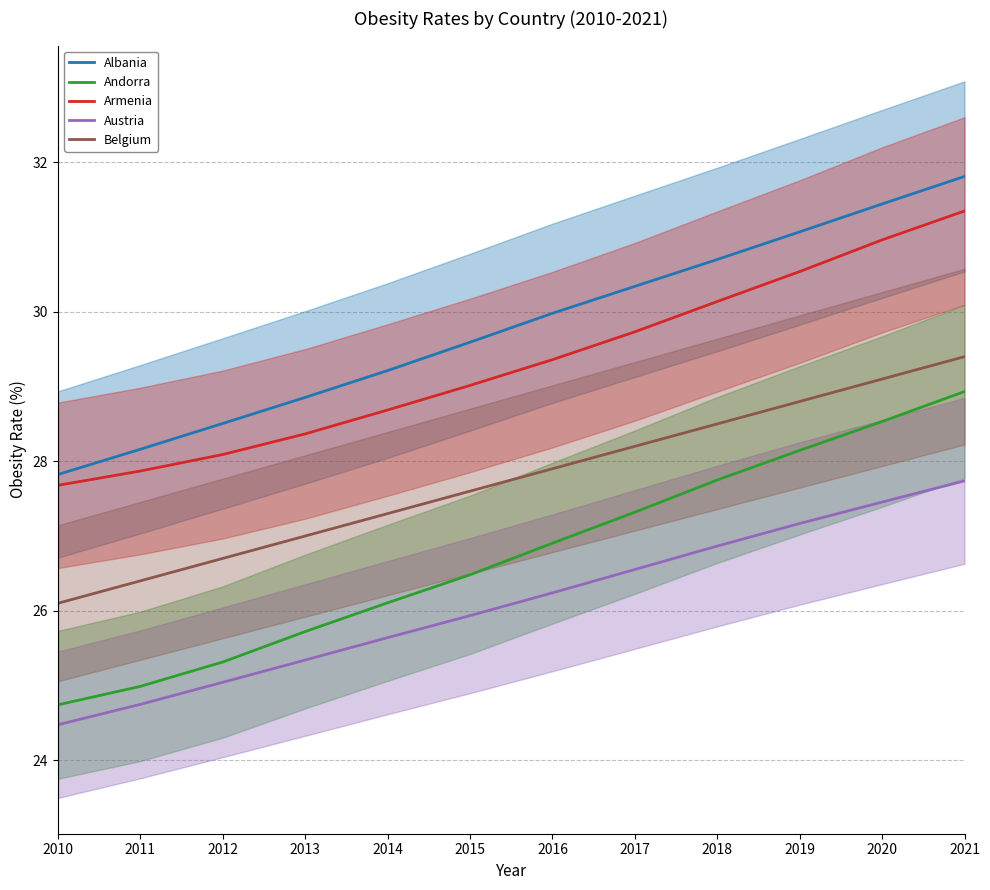

How many values in the Armenia series exceed 29?

7